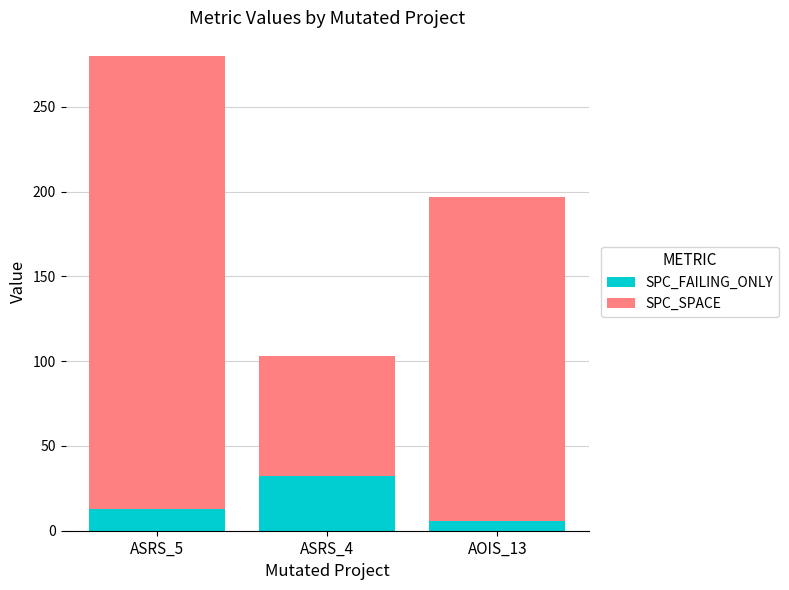

What is the average value of the SPC_FAILING_ONLY series?

17